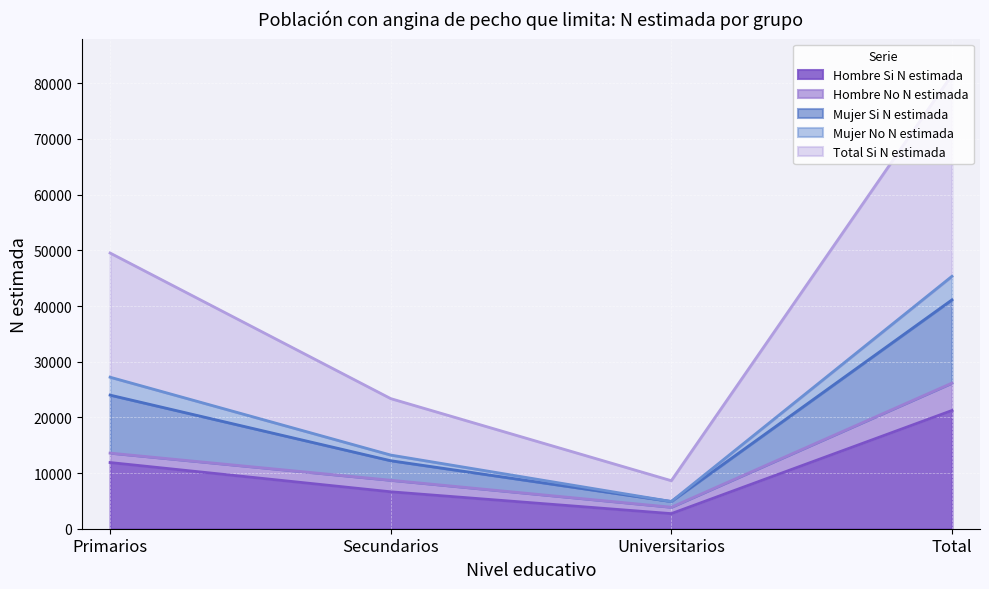

List the labels in order of Hombre Si N estimada value, largest first.

Total, Primarios, Secundarios, Universitarios